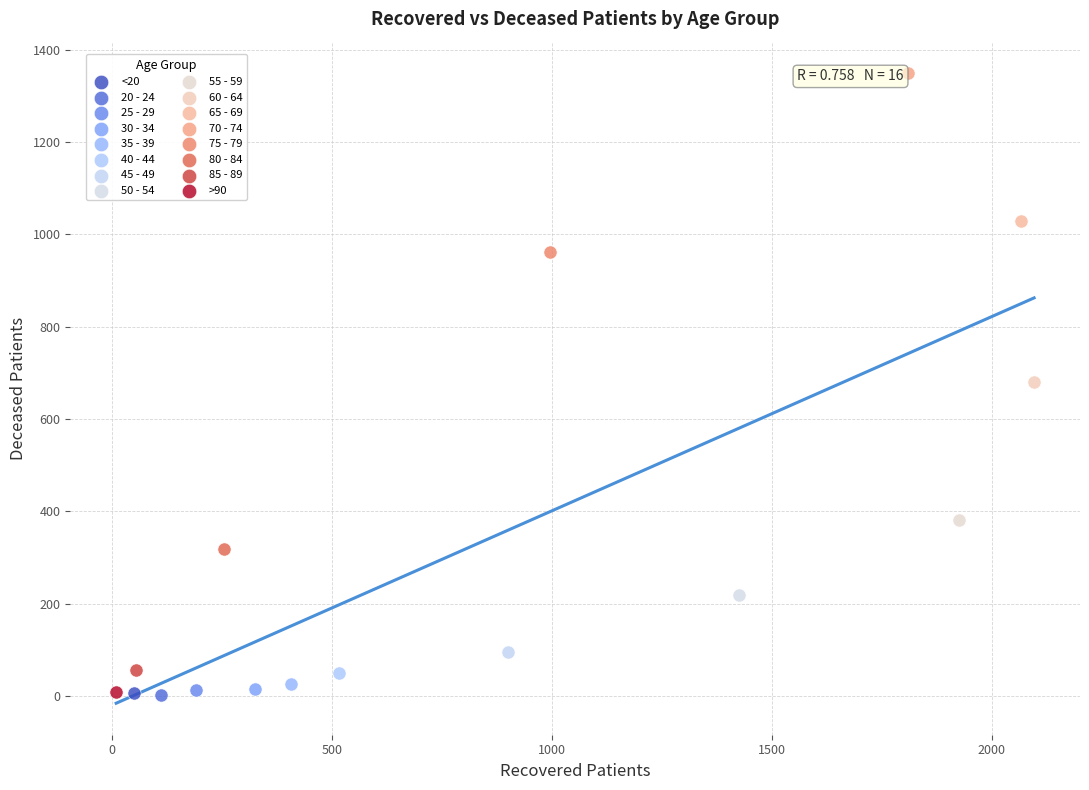

Which series contains the highest Y value?

70 - 74